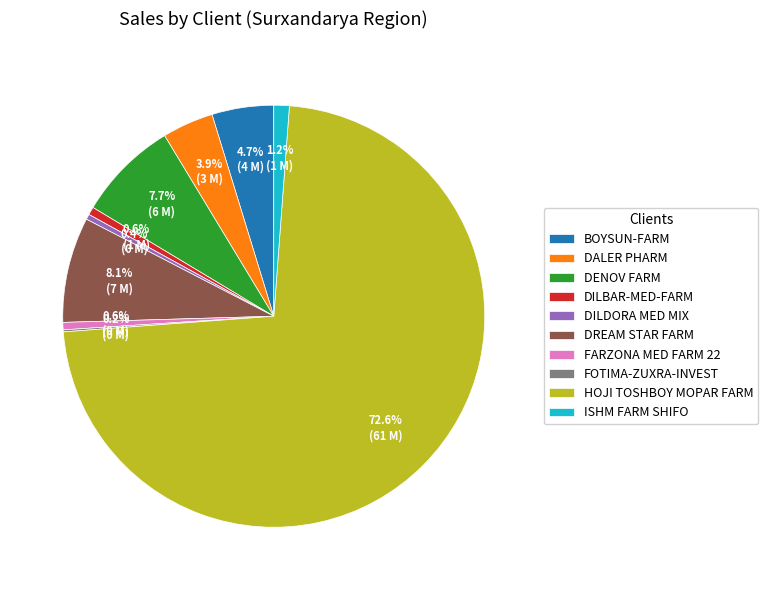

Does any single category account for the majority?

Yes